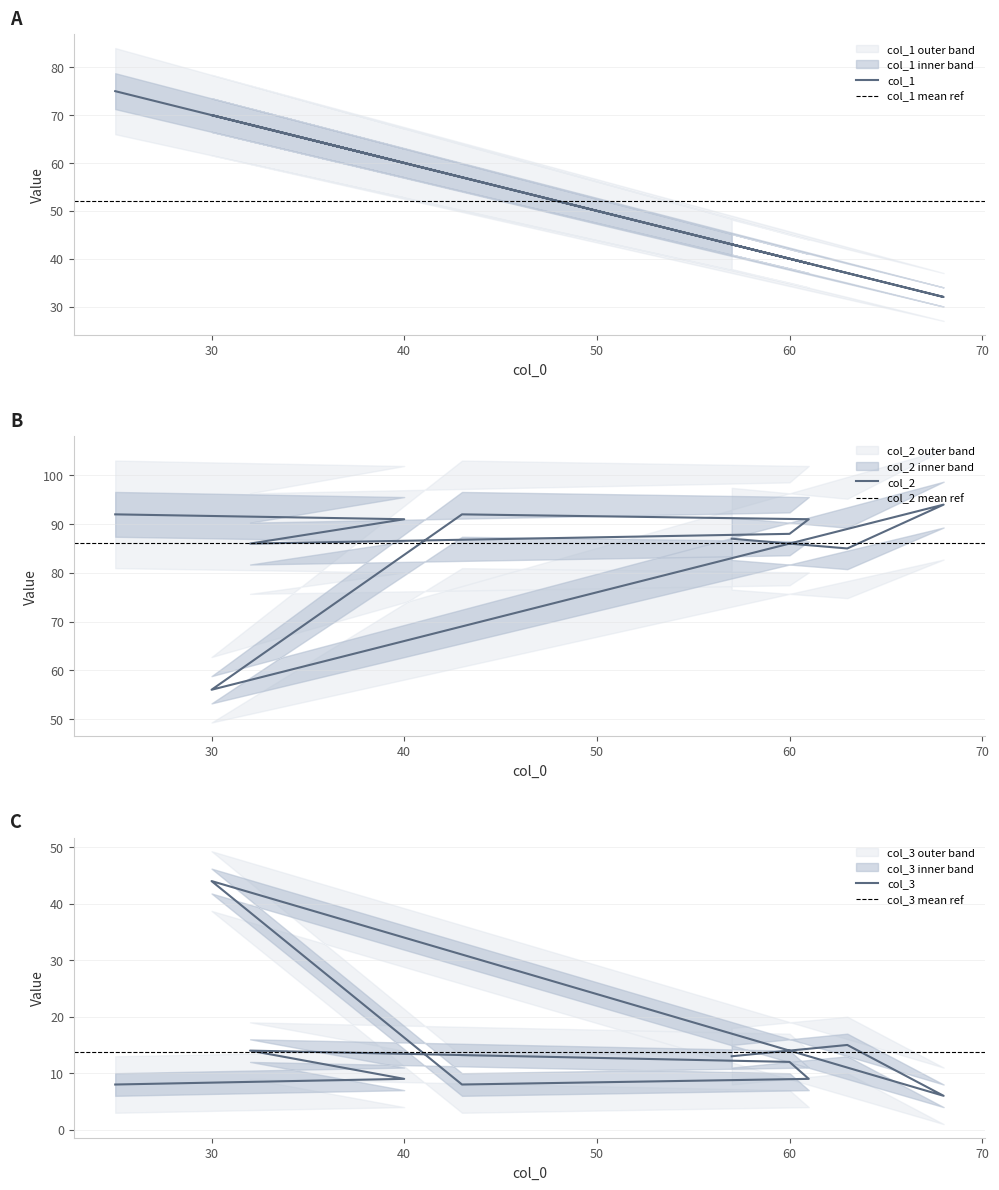

Is it true that col_1 equals 82 at 40?

False